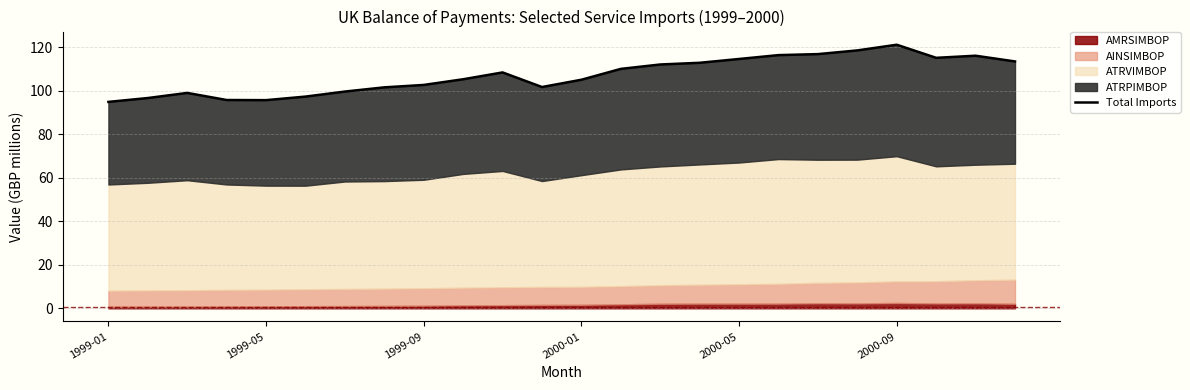

What is the sum of all values?

2571.2